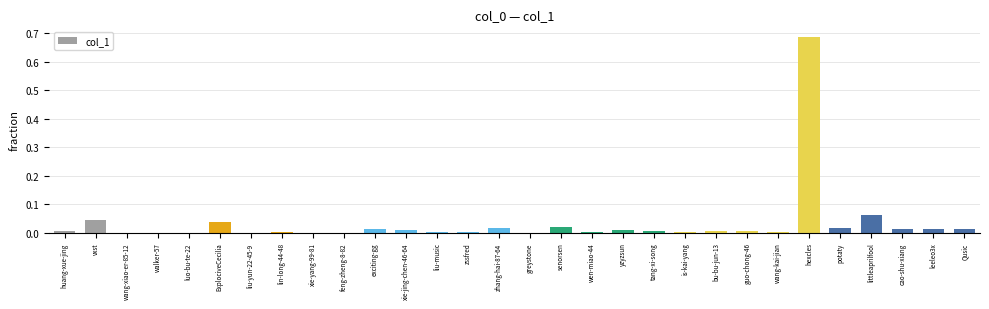

True or false: the data shows 0.0 at zssfred.

True